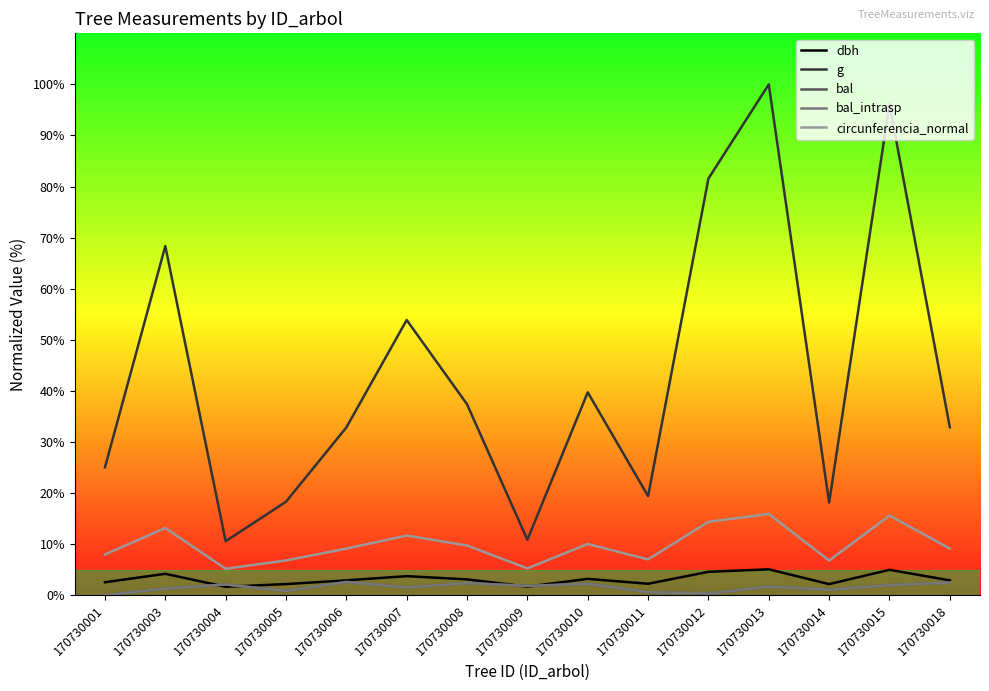

How many lines are shown in the chart?

5